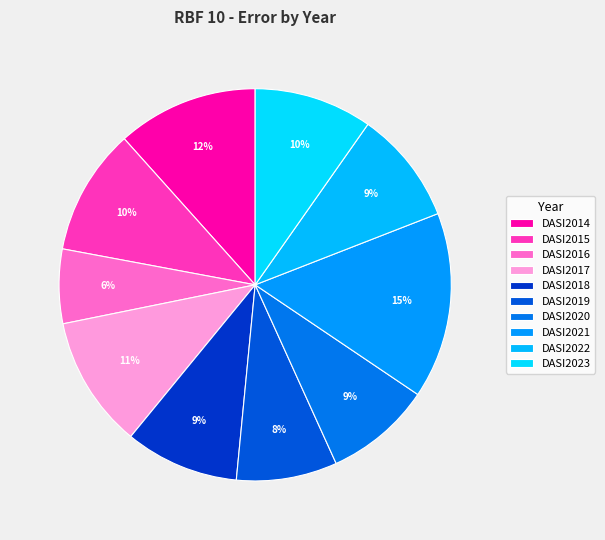

Which slice is the smallest?

DASI2016